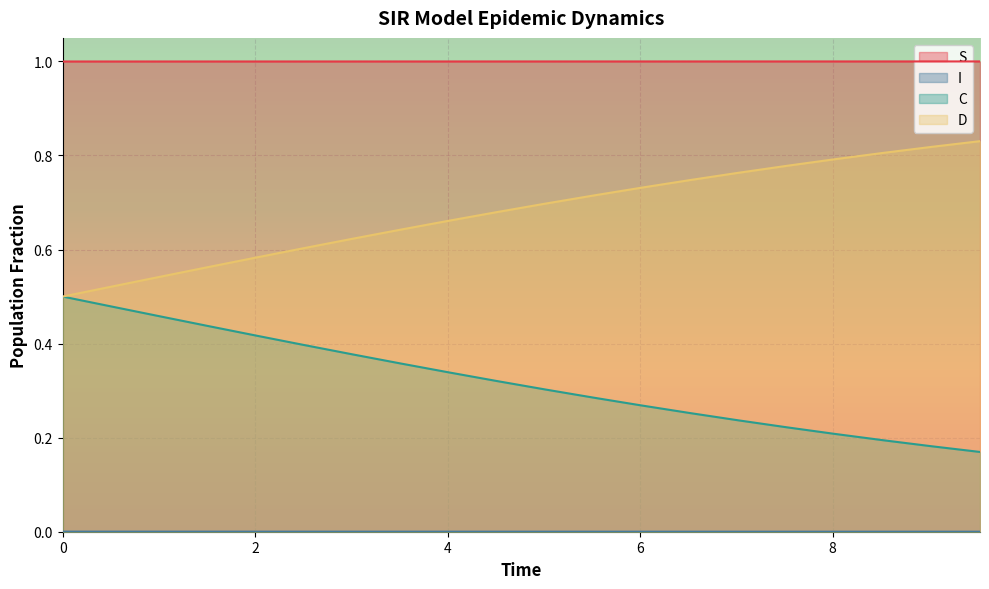

True or false: I and D intersect in this chart.

False